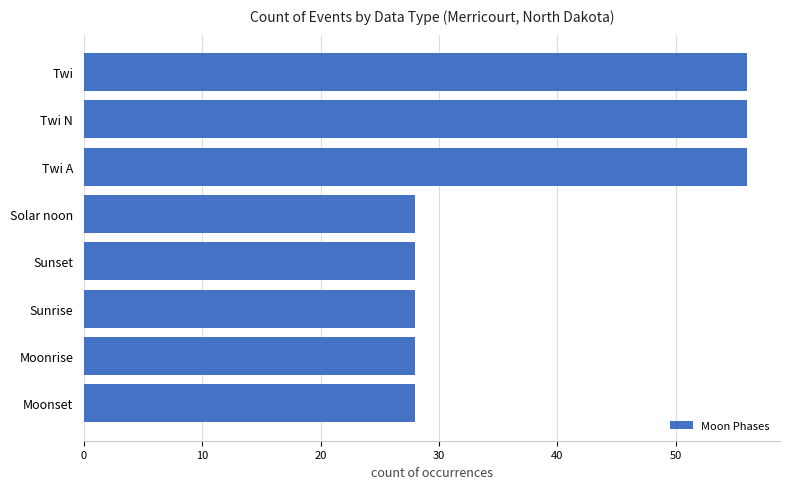

The value at Moonrise is 28. True or false?

True